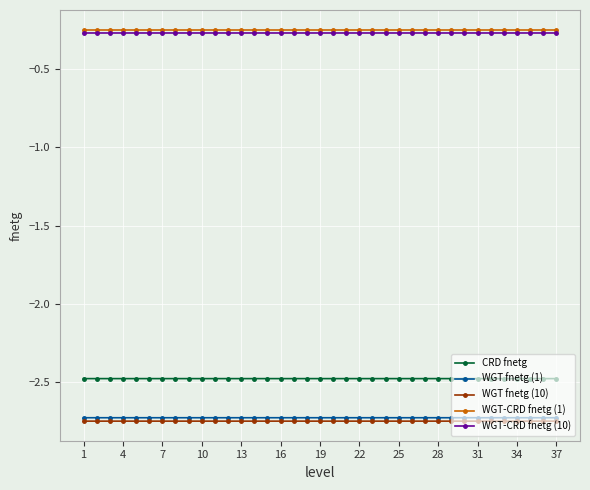

How many lines are shown in the chart?

5